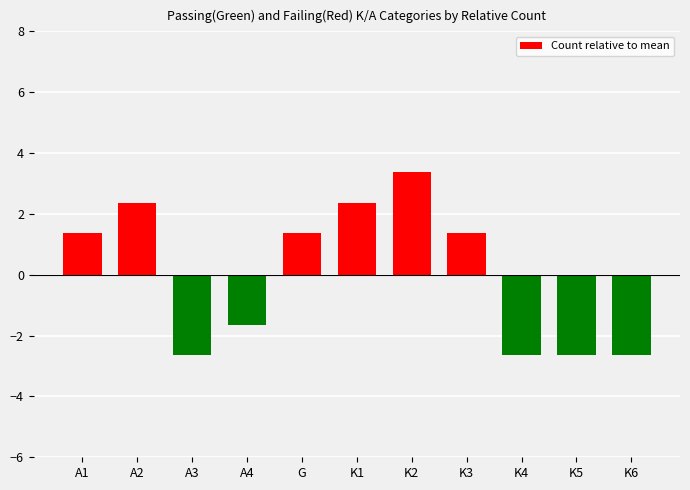

How many series are shown in this chart?

1